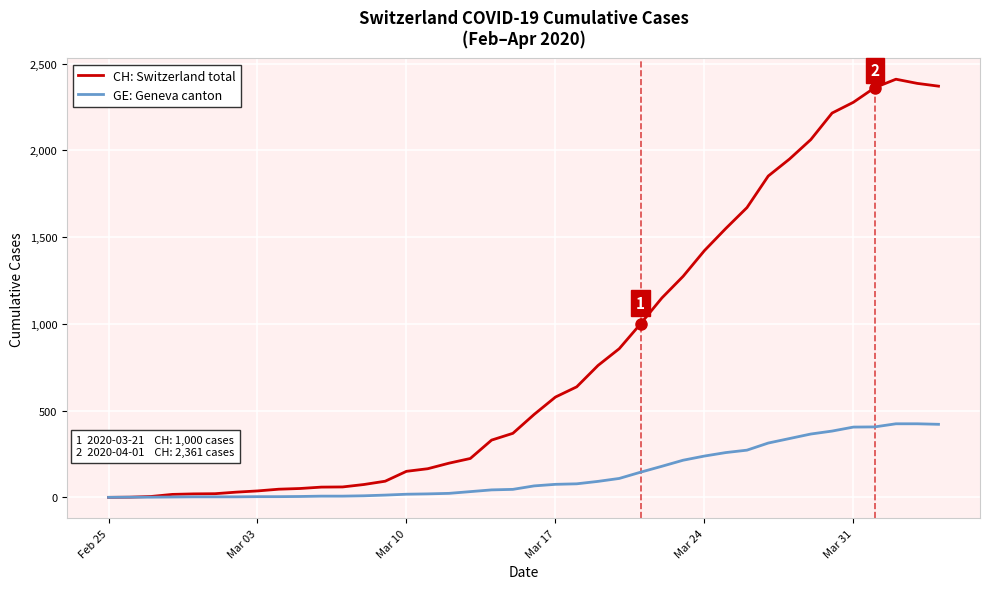

Which series has the widest spread of values?

CH: Switzerland total